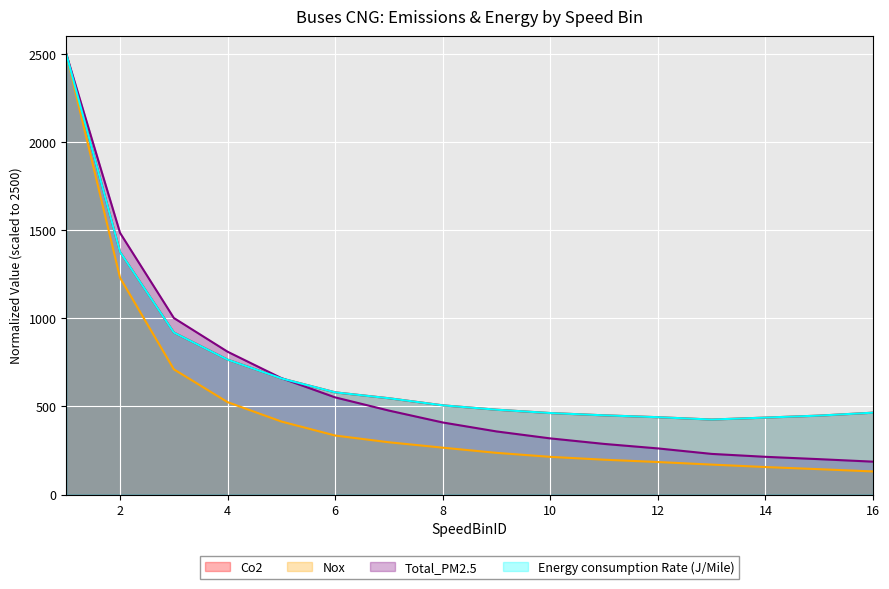

True or false: Nox and Co2 cross at least once.

False